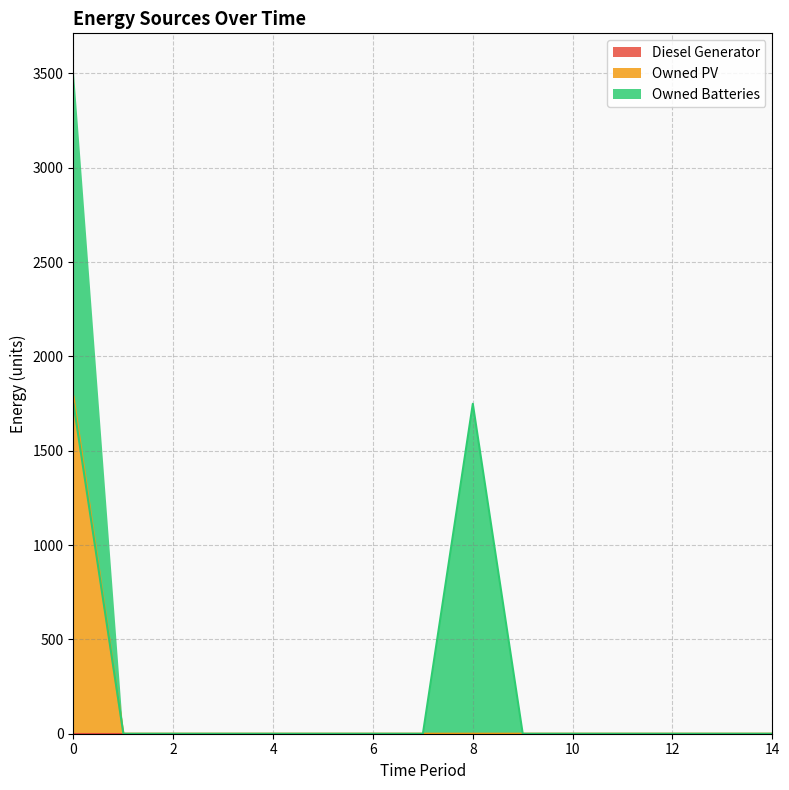

At how many categories does at least one series exceed 269?

2